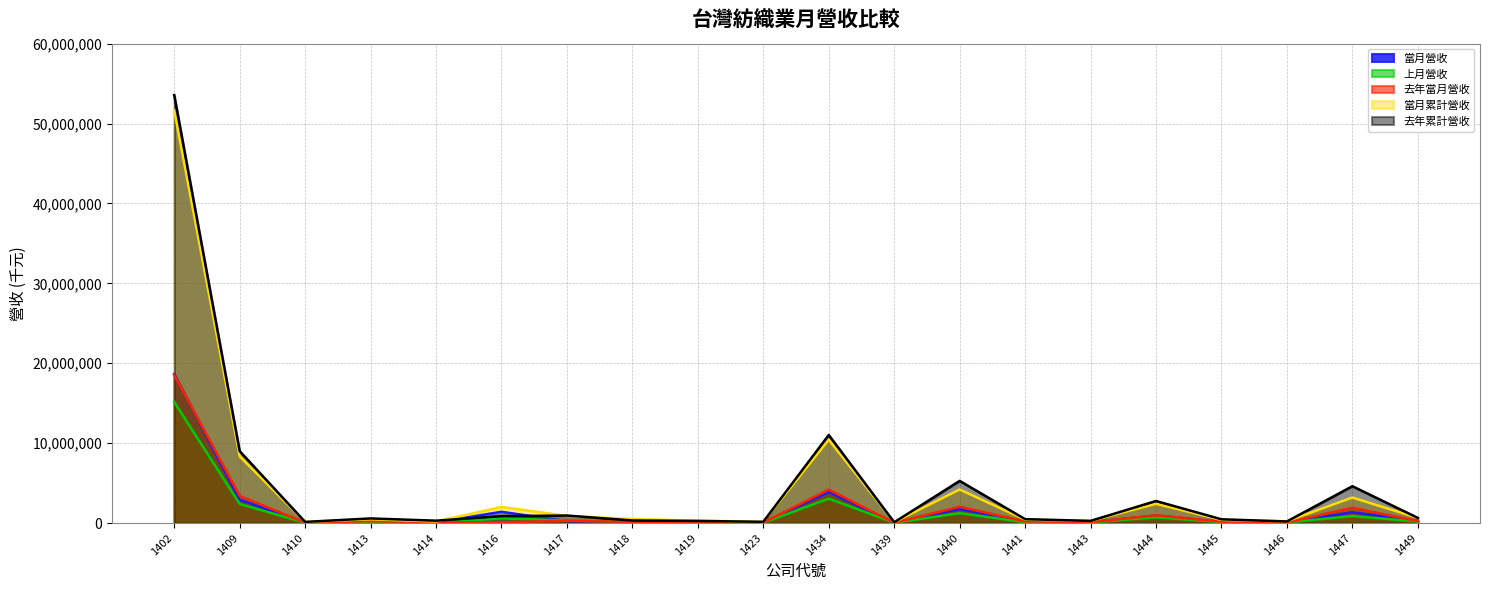

How many times do 去年累計營收 and 當月營收 cross each other?

2